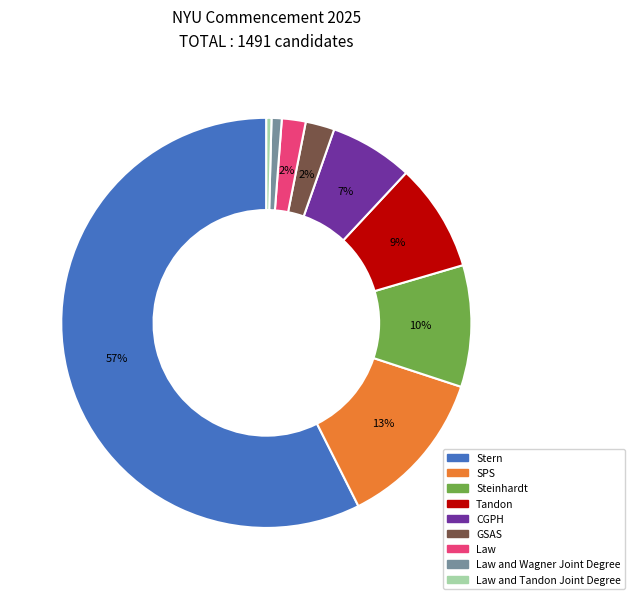

To the nearest percent, what portion does Law represent?

2%